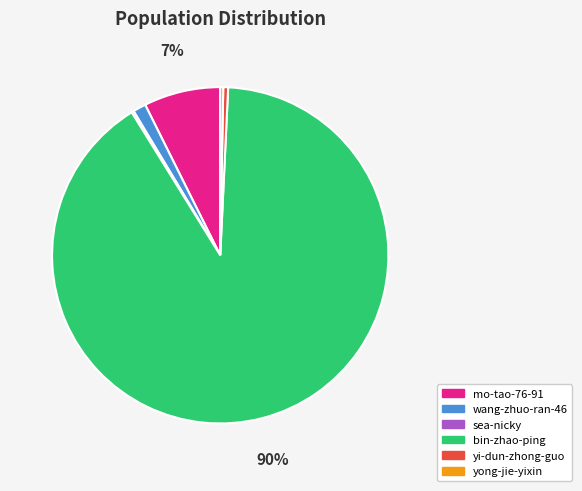

Which has a higher value, bin-zhao-ping or yi-dun-zhong-guo?

bin-zhao-ping